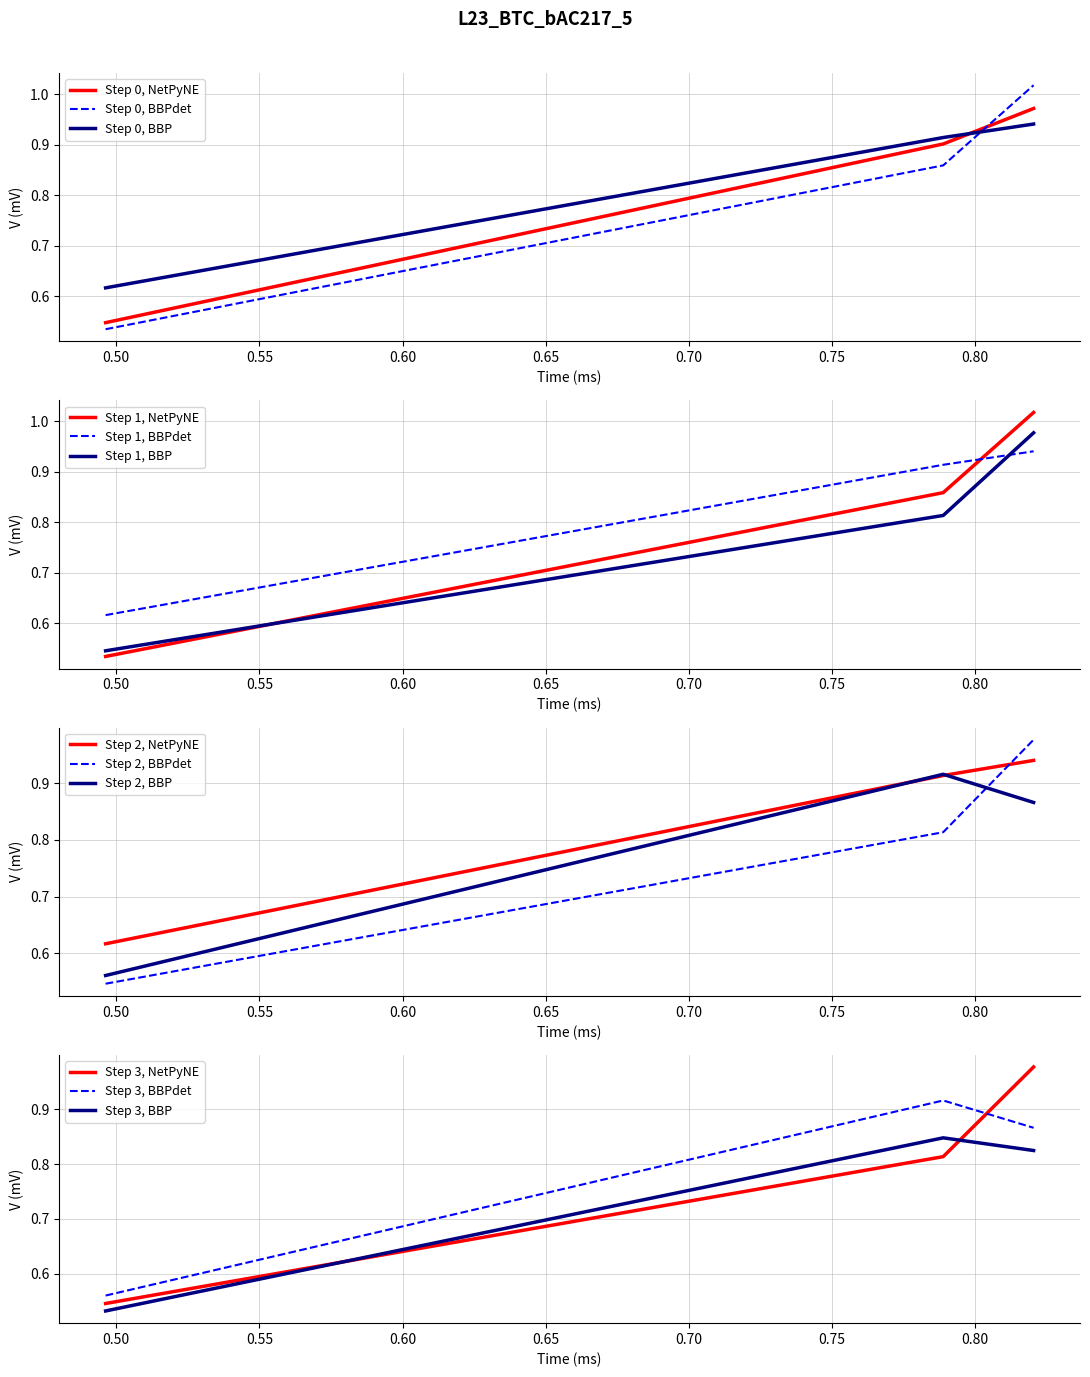

What is the smallest value displayed?

0.5